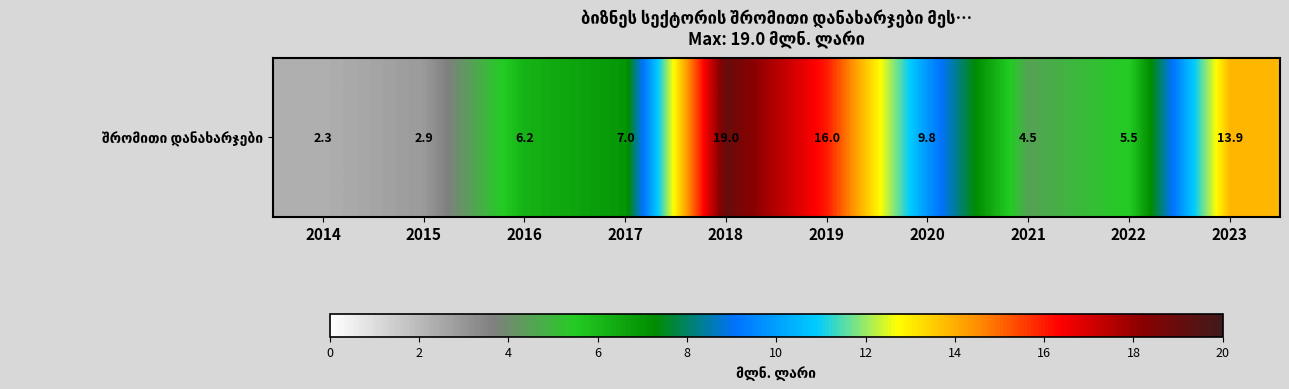

Reading left to right, transcribe all the data shown in this chart.

2.3	2.9	6.2	7.0	19.0	16.0	9.8	4.5	5.5	13.9